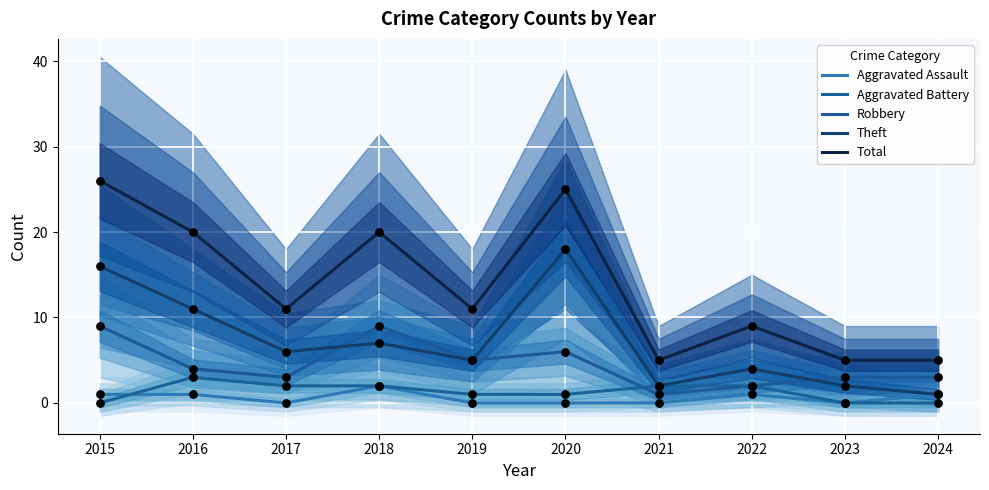

Is the value of Robbery at 2015 greater than the value of Aggravated Battery at 2017?

Yes